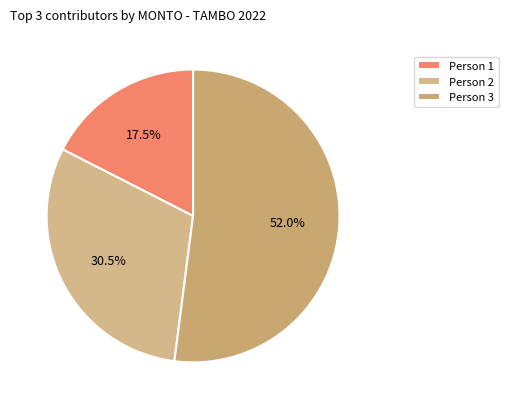

Count the number of slices in the pie.

3